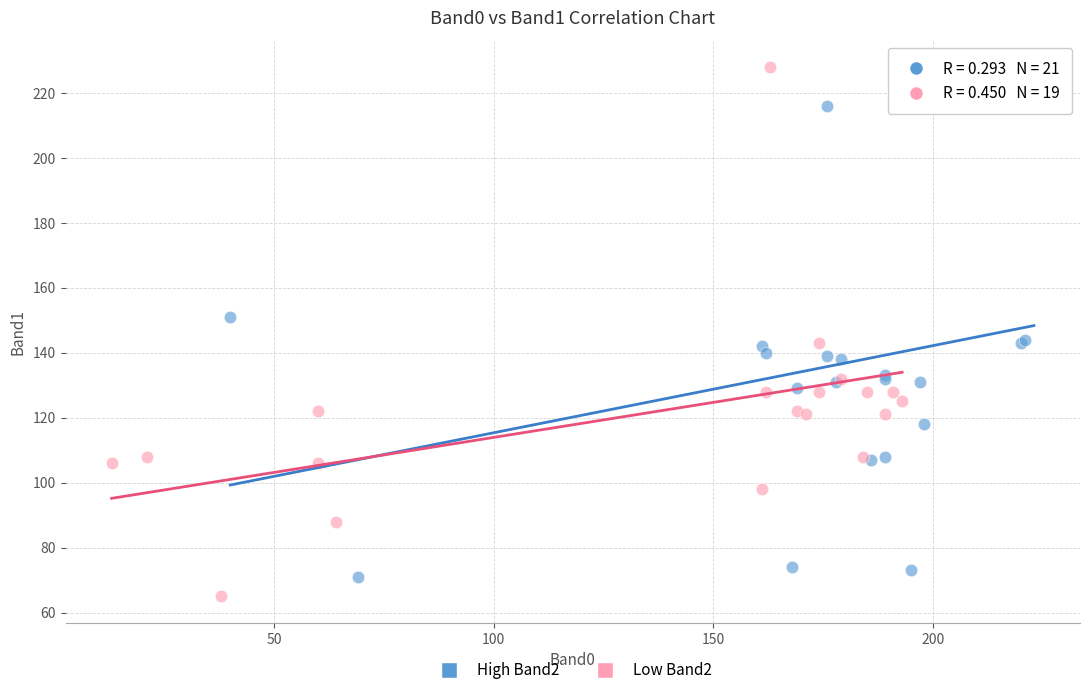

Which series reaches the maximum Y coordinate?

Low Band2